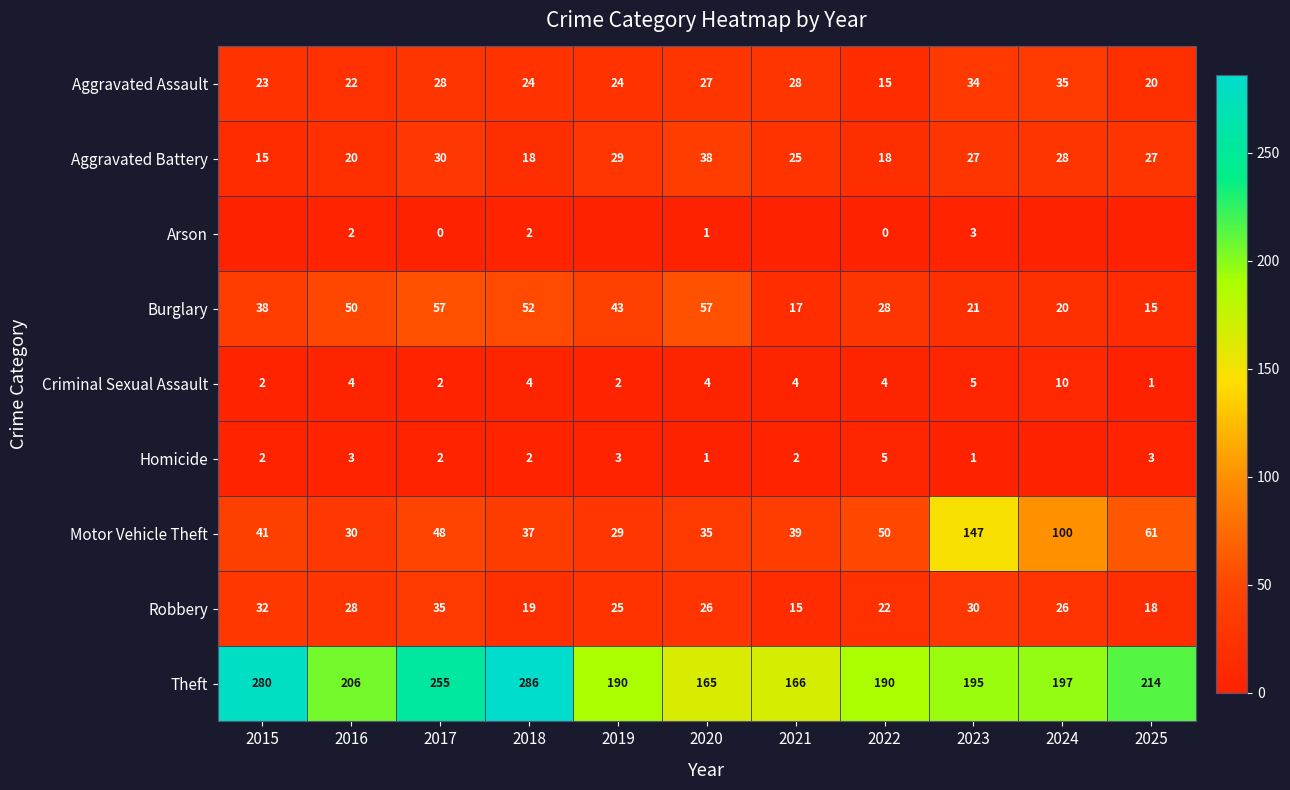

Is the value of Arson at 2020 greater than the value of Criminal Sexual Assault at 2021?

No